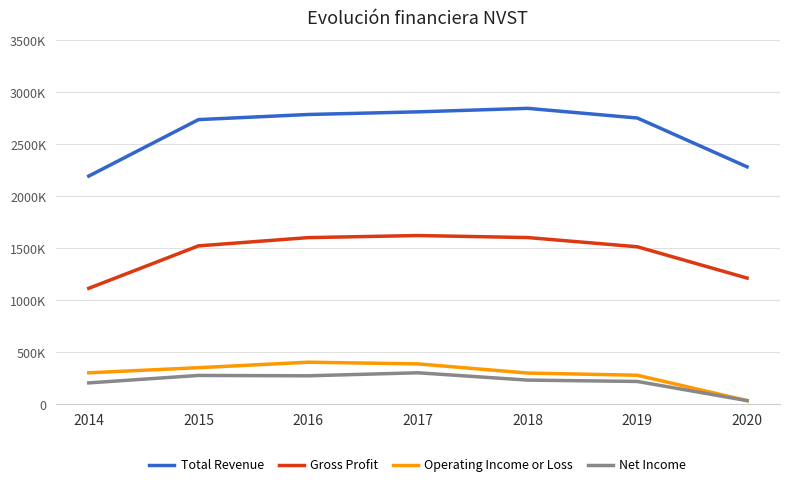

Which category has the lowest value in the Total Revenue series?

2014